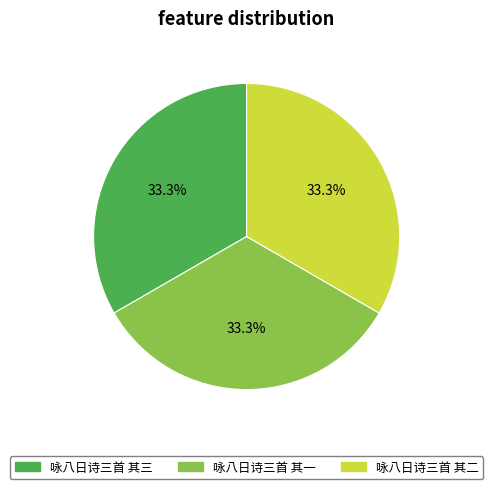

Is there any slice that represents more than half of the pie?

No